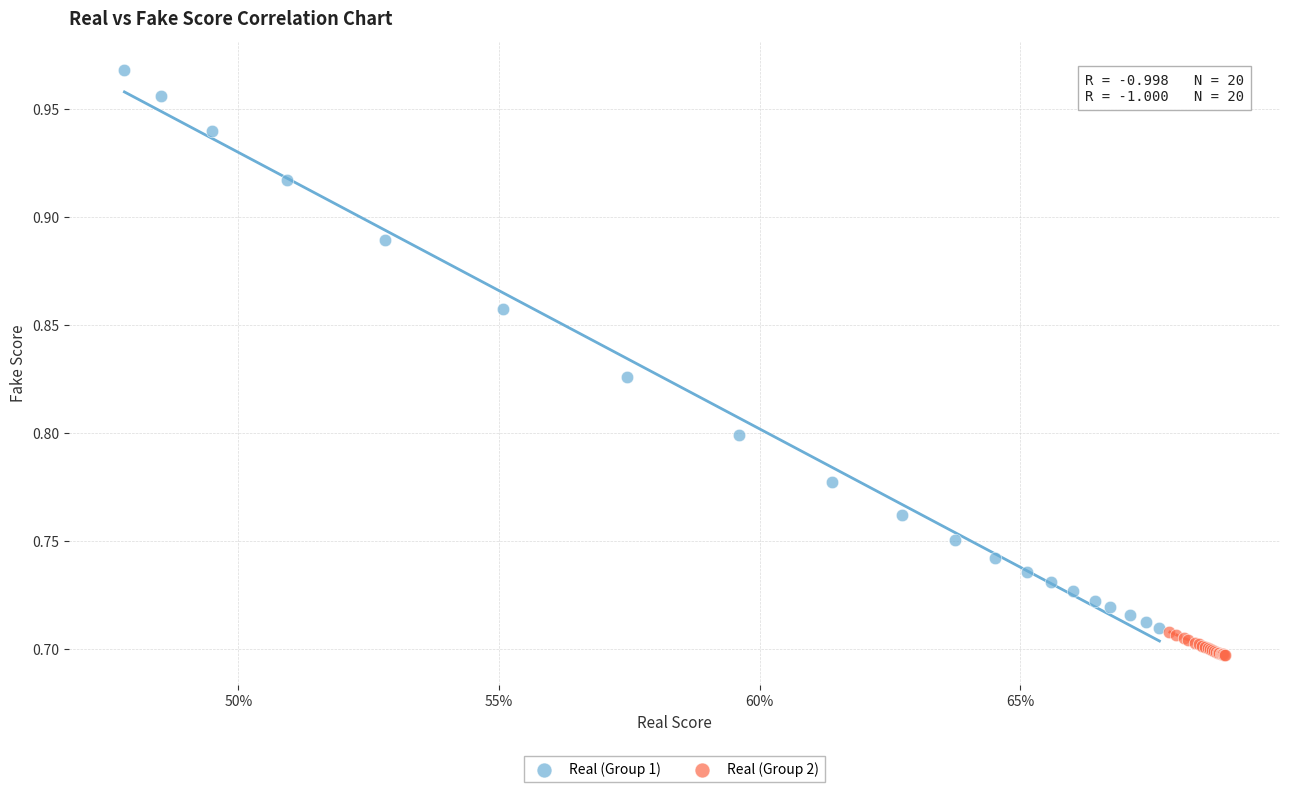

Which series has the largest Y range (max minus min)?

Real (Group 1)